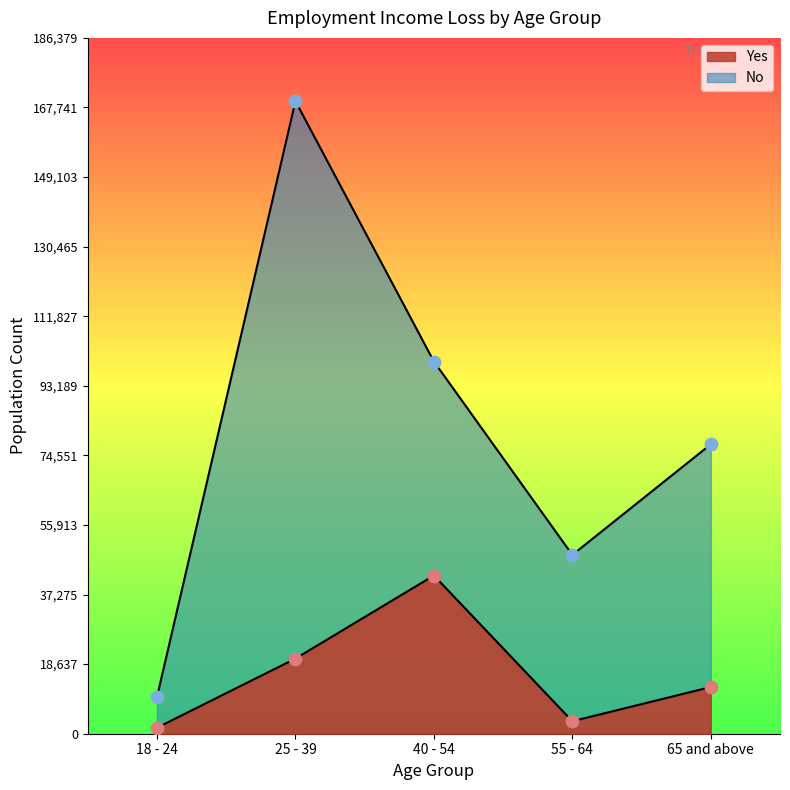

What are all the series names shown in the legend?

Yes, No